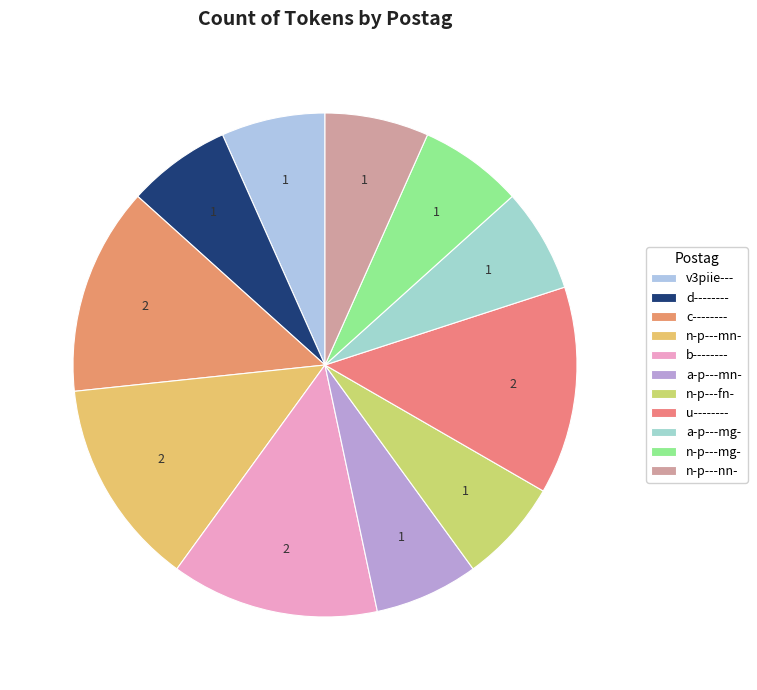

Is it true that a-p---mn- is 1% of the pie?

False